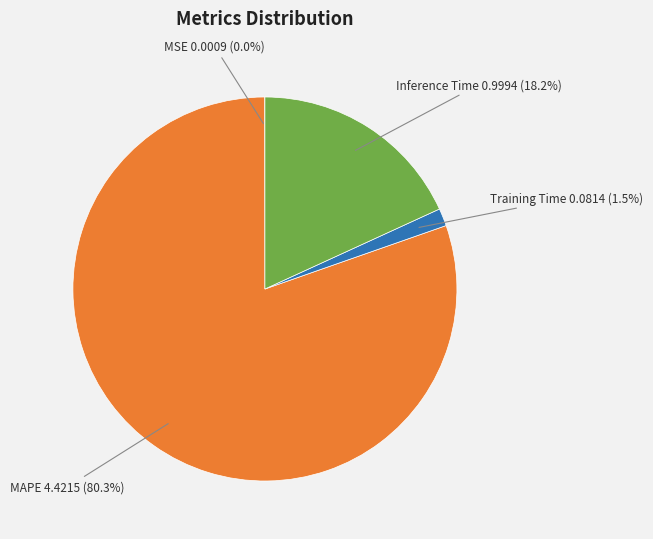

Which slice is the largest?

MAPE